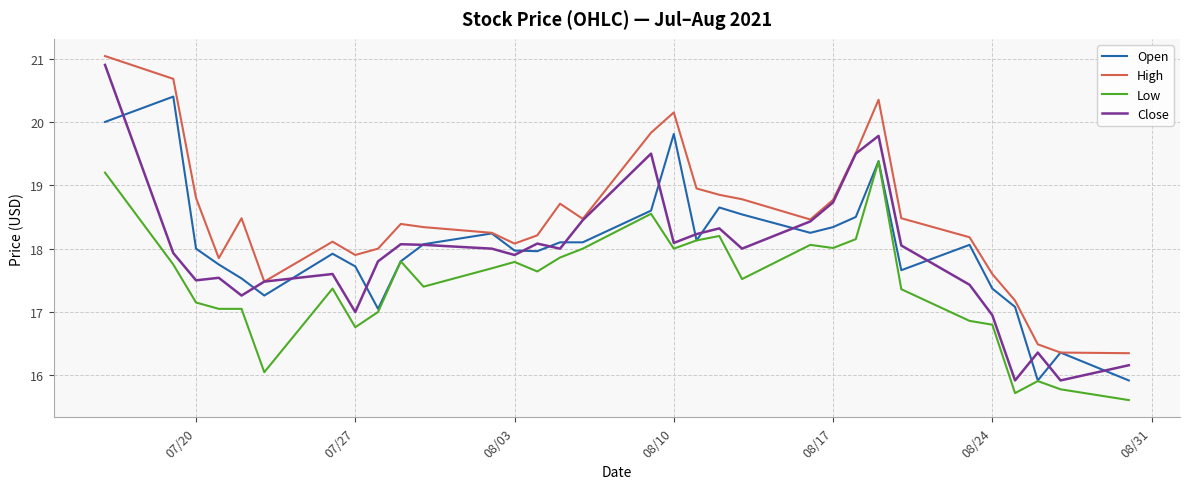

What is the highest value of the Open series?

20.4